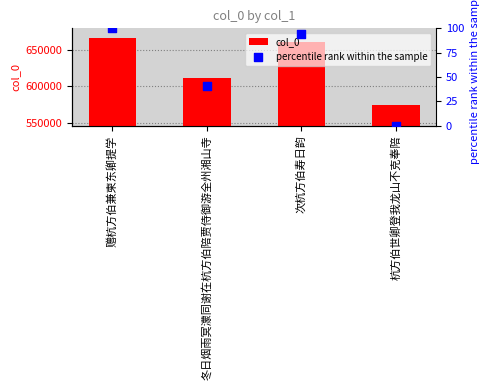

What are all the series names shown in the legend?

col_0, percentile rank within the sample